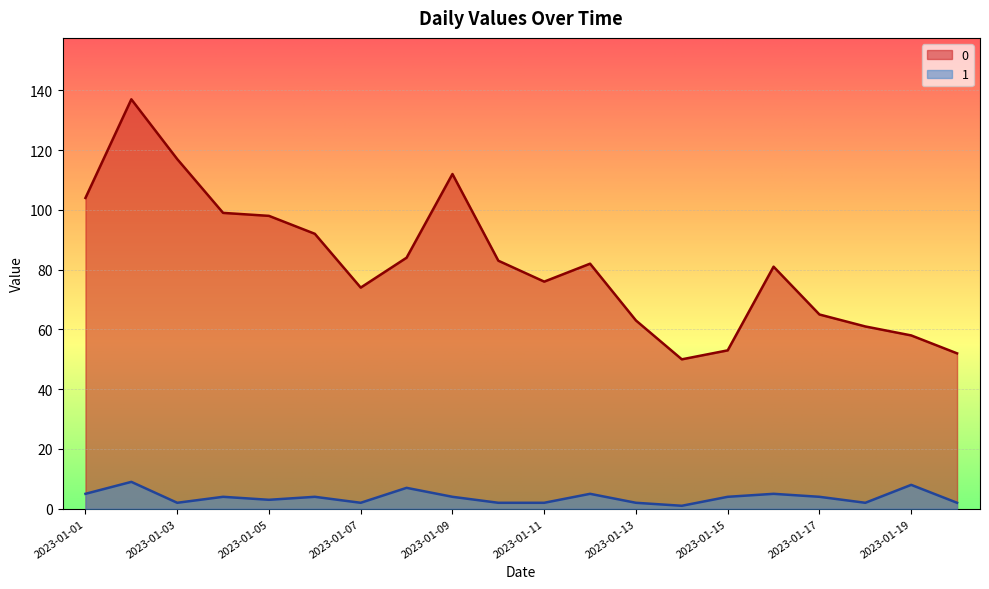

Reading left to right, what are all the values shown in this chart?

0: 104	137	117	99	98	92	74	84	112	83	76	82	63	50	53	81	65	61	58	52
1: 5	9	2	4	3	4	2	7	4	2	2	5	2	1	4	5	4	2	8	2